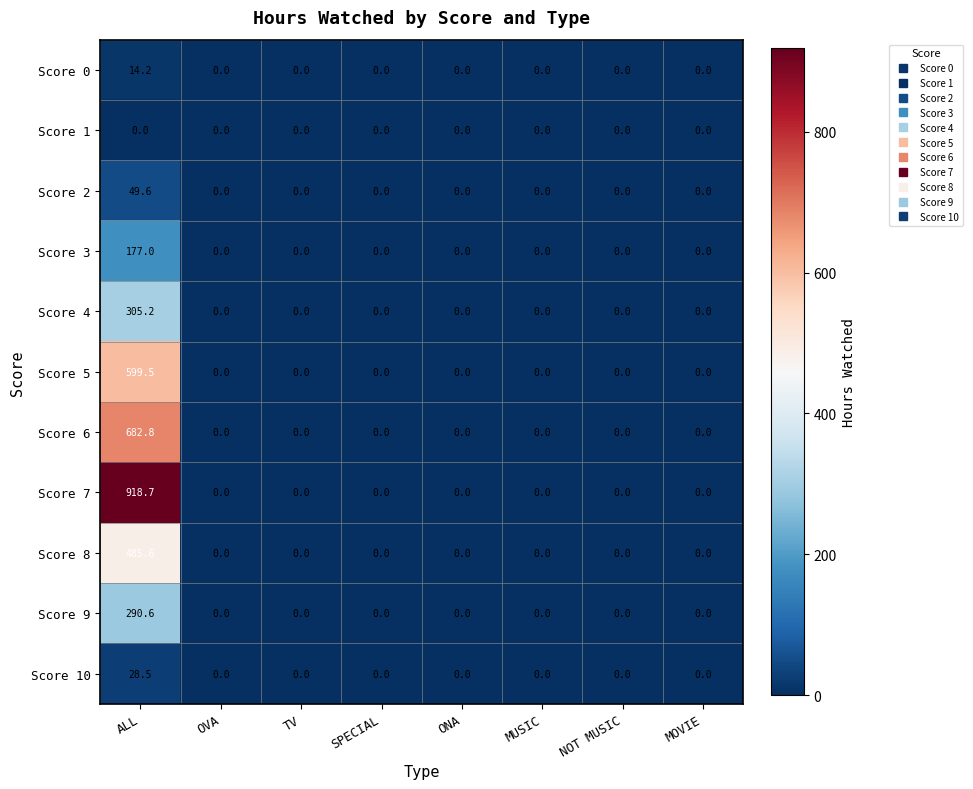

True or false: Score 9 has a value of 0.0 at SPECIAL.

True